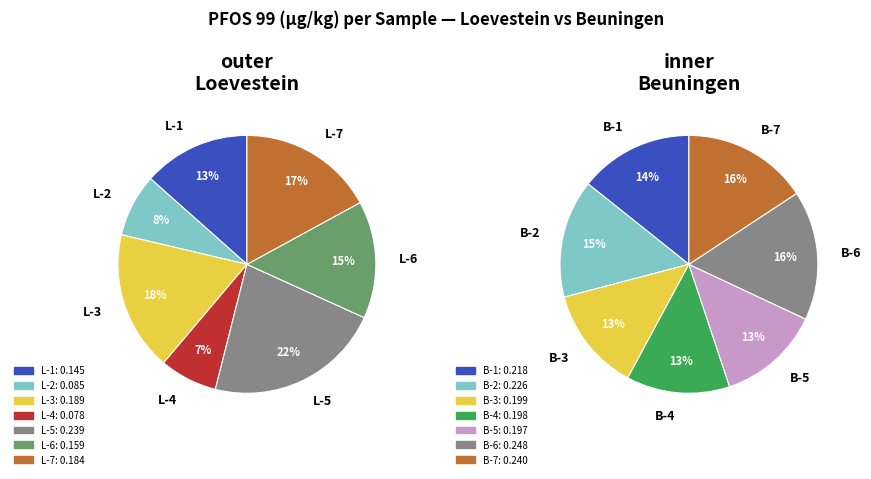

What percentage do Loevestein-3 and Beuningen-1 together represent?

15.6%